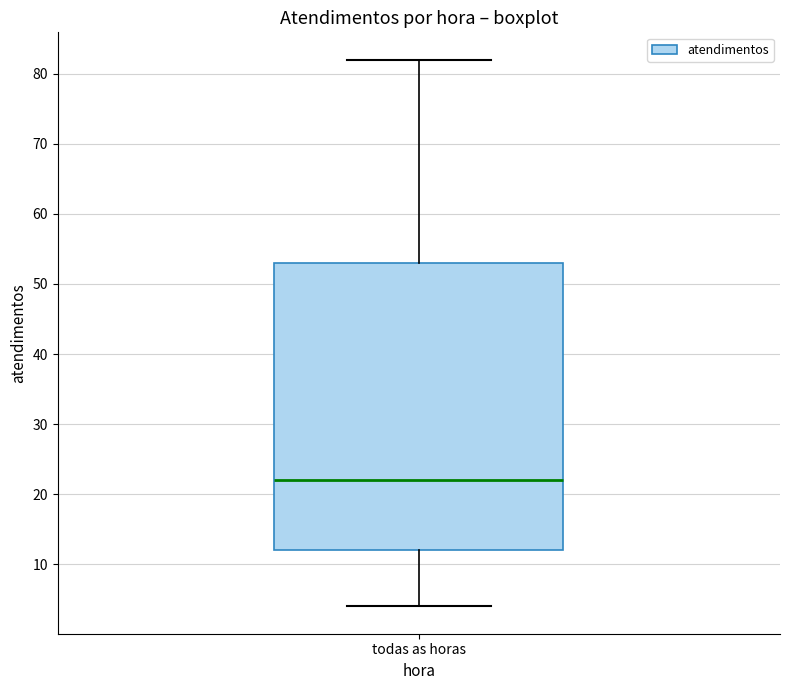

Transcribe this box plot: give where the median line is, the range the box spans, and where the two whiskers end, as read against the y-axis. The values are not printed on the chart, so give them approximately, as read against the axis.

median 22, box 12 to 53, whiskers 4 to 82